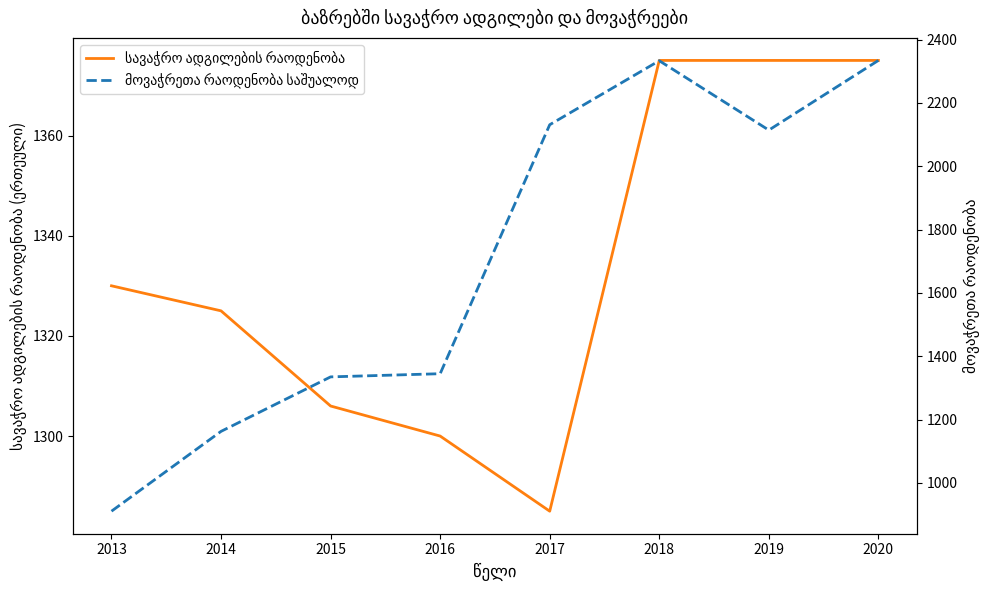

Rank the series at 2020 from lowest to highest value.

სავაჭრო ადგილების რაოდენობა, მოვაჭრეთა რაოდენობა საშუალოდ